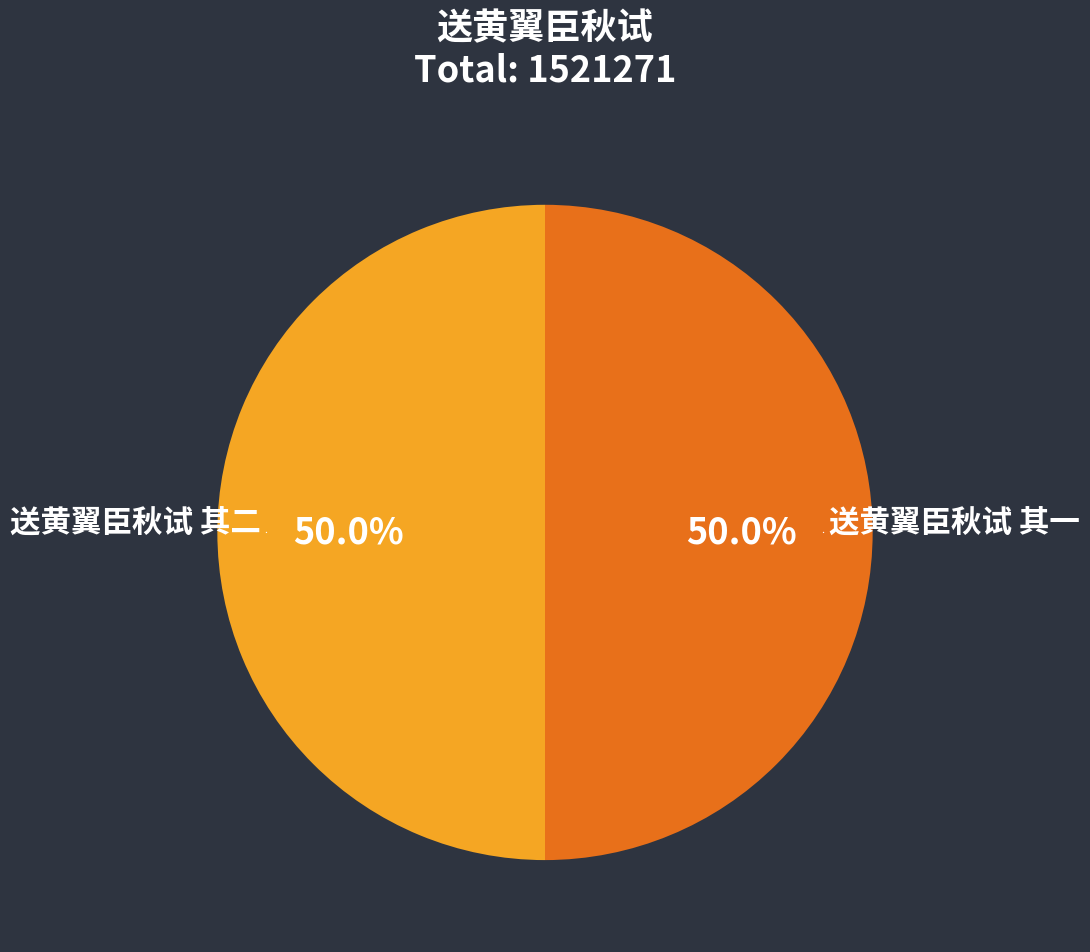

What is the ratio of the value at 送黄翼臣秋试 其一 to the value at 送黄翼臣秋试 其二?

1.0